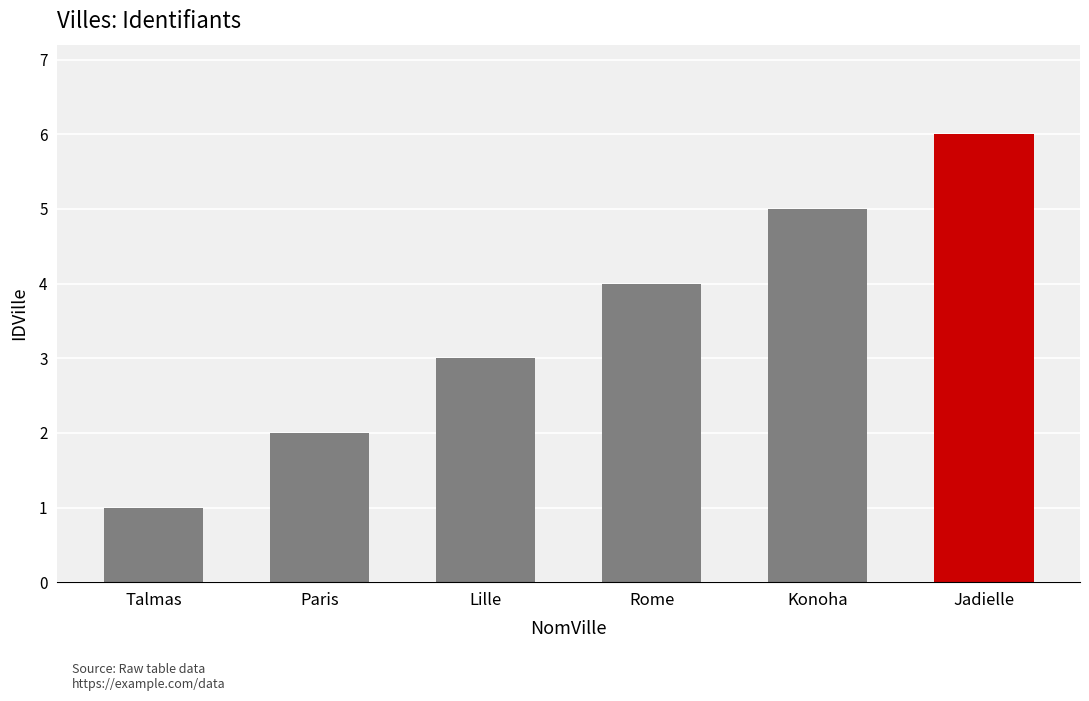

How many bars are there in total?

6